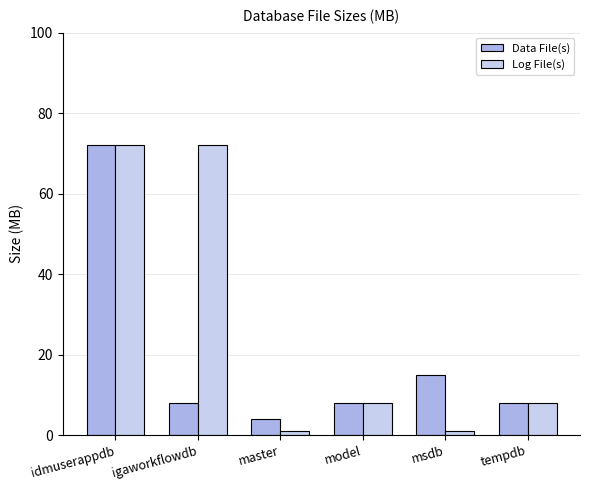

The Log File(s) series shows 8 at model. True or false?

True